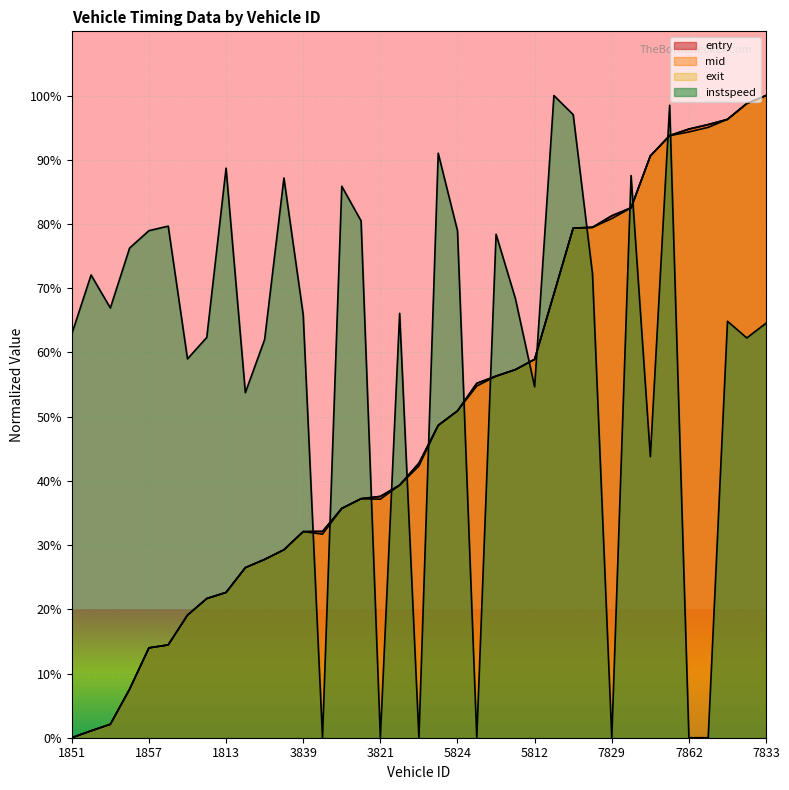

Which series has the largest total across all categories?

instspeed